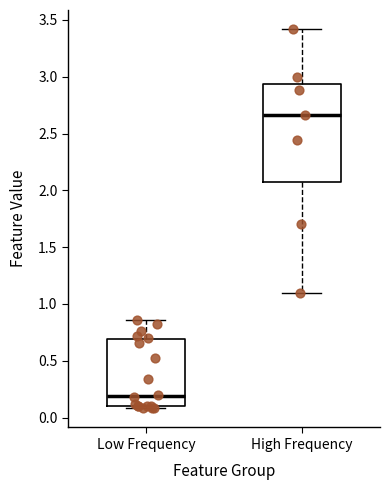

Where does the median line of the box for High Frequency sit on the y-axis? The values are not printed on the chart, so give them approximately, as read against the axis.

2.65